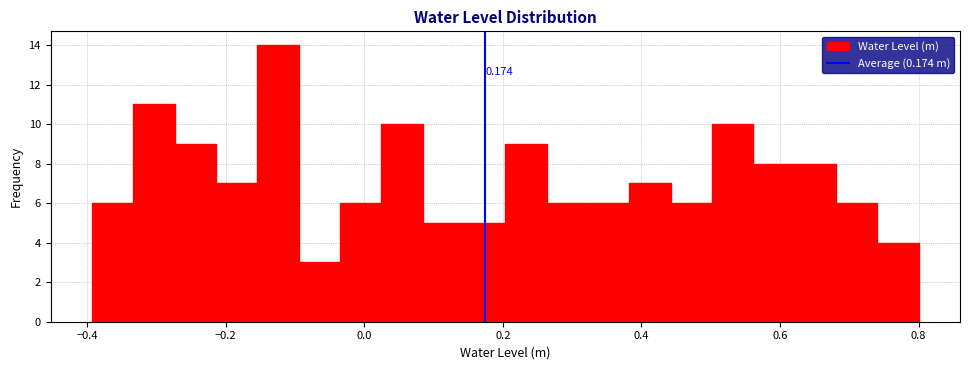

Read against the x-axis, roughly where is the centre of the tallest bar?

-0.12